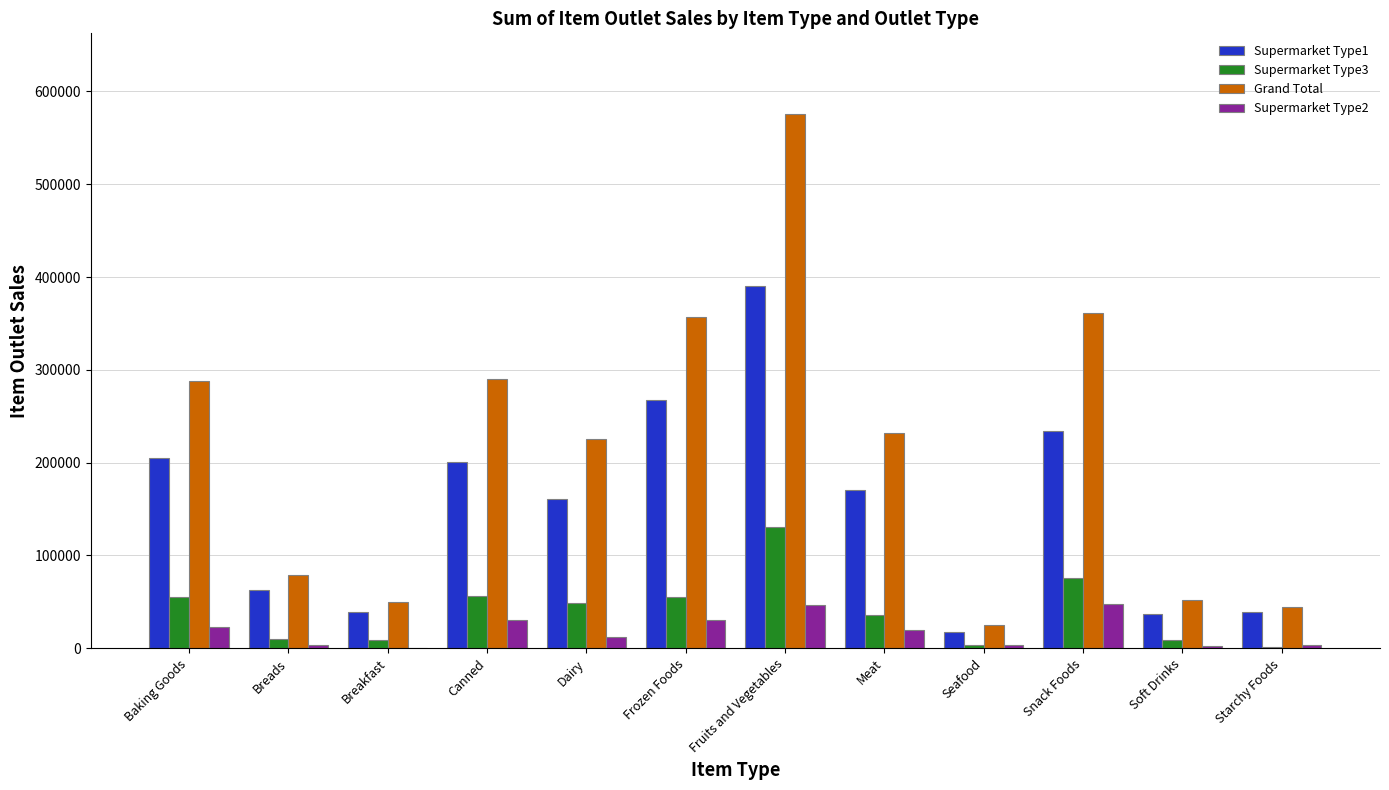

At which category is the sum across all series the highest?

Fruits and Vegetables